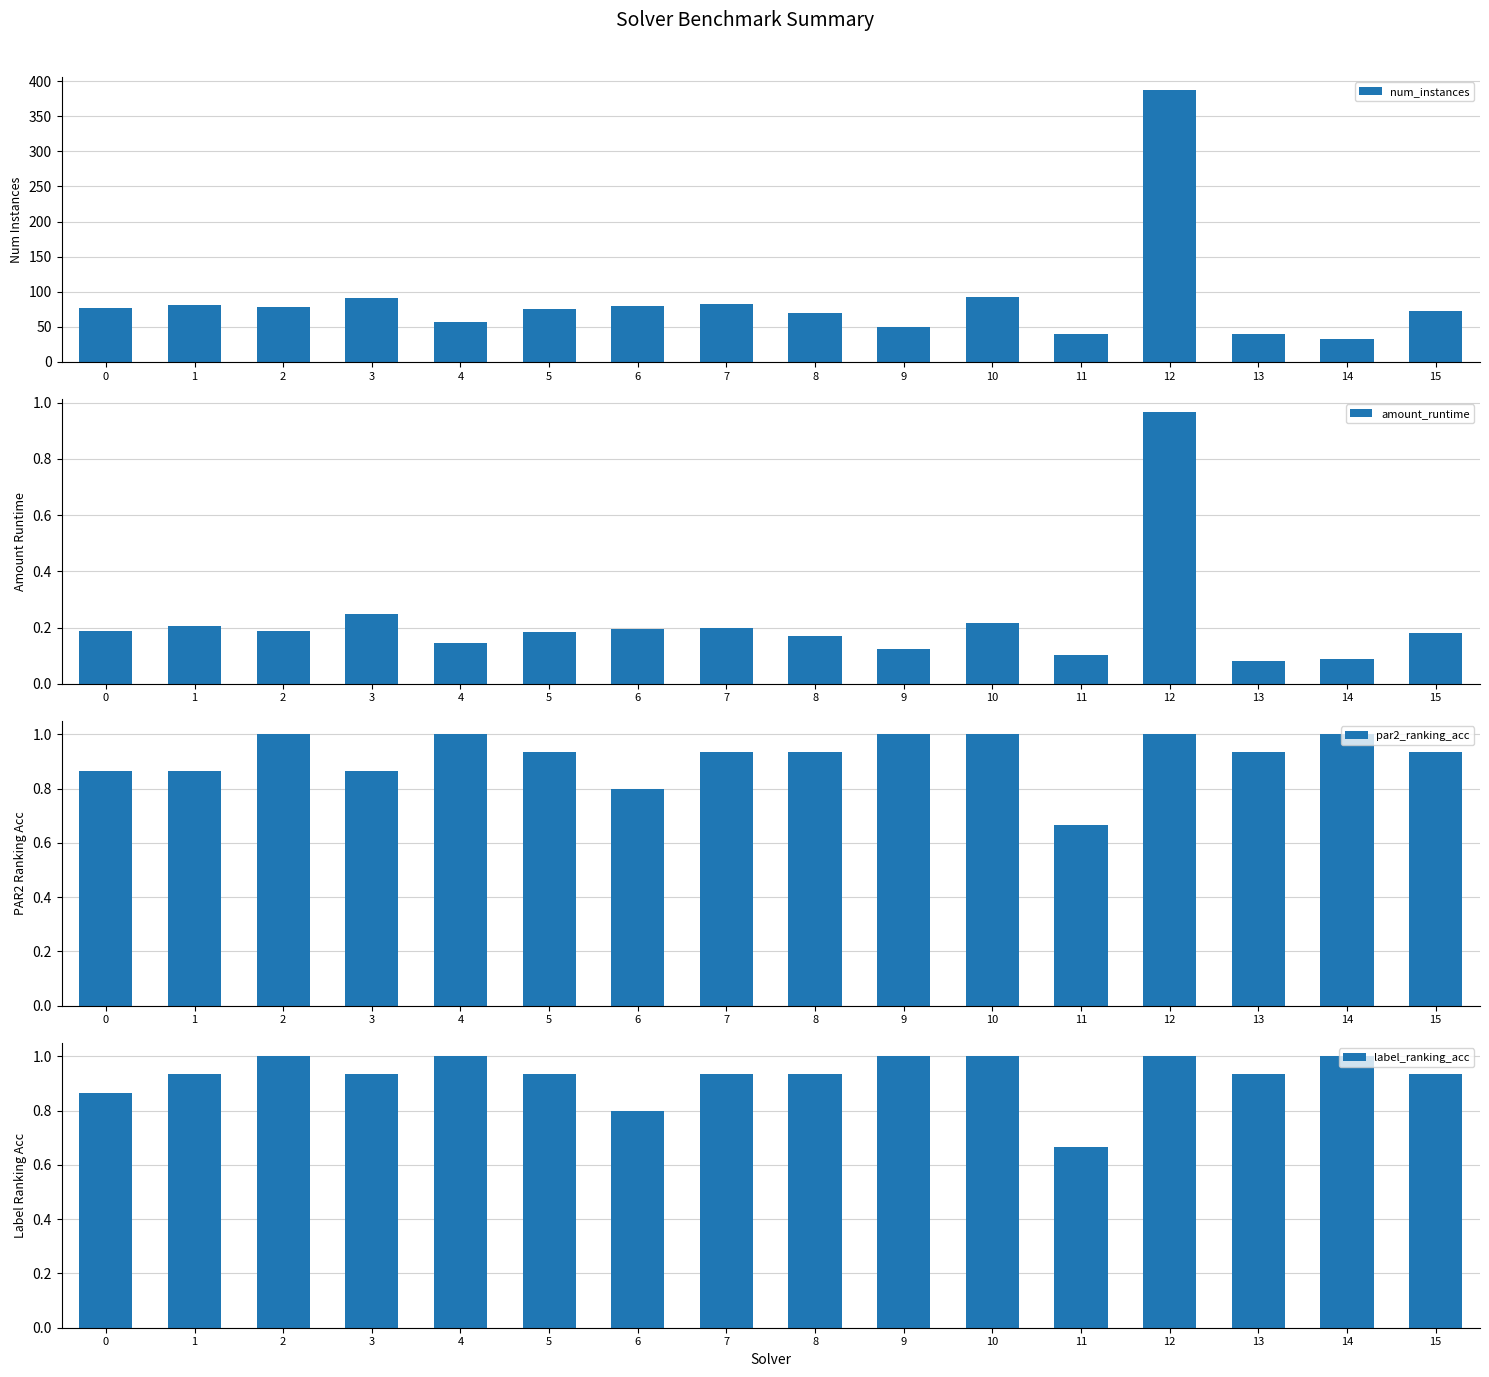

The label_ranking_acc series shows 1.0 at 14. True or false?

True